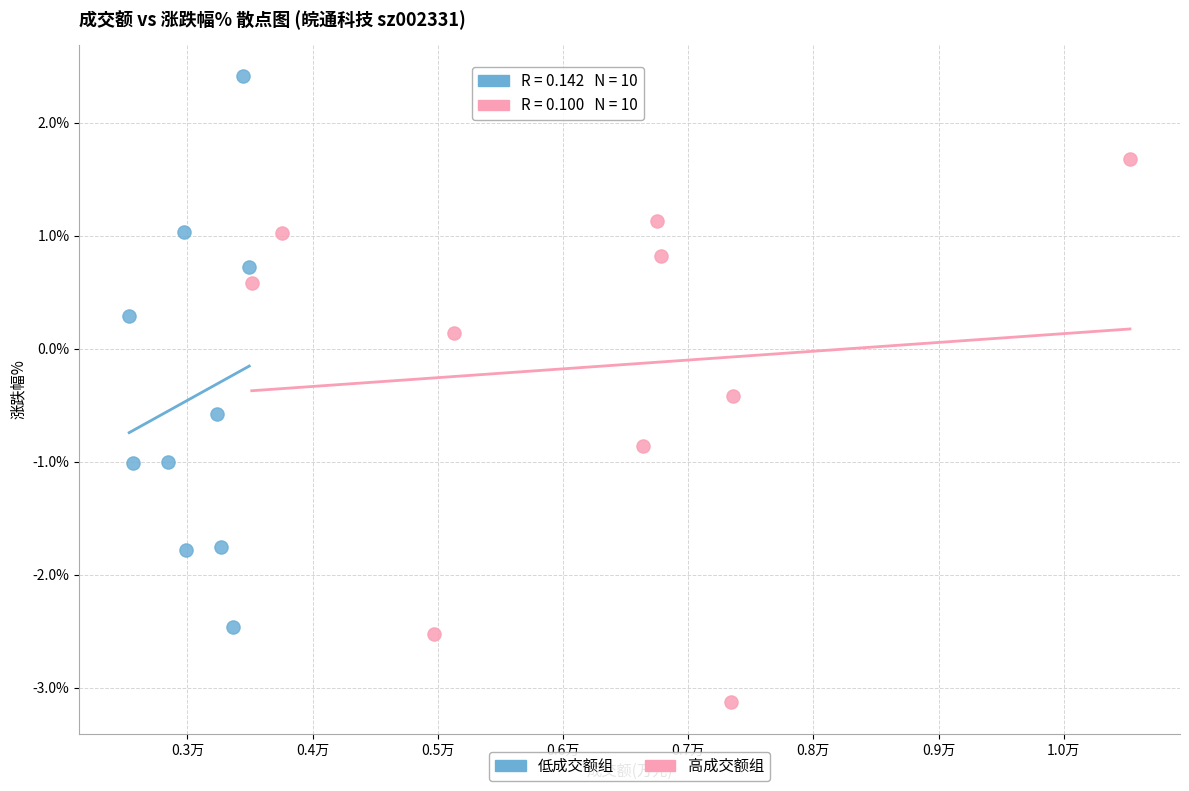

Which series has the widest spread of Y values?

低成交额组